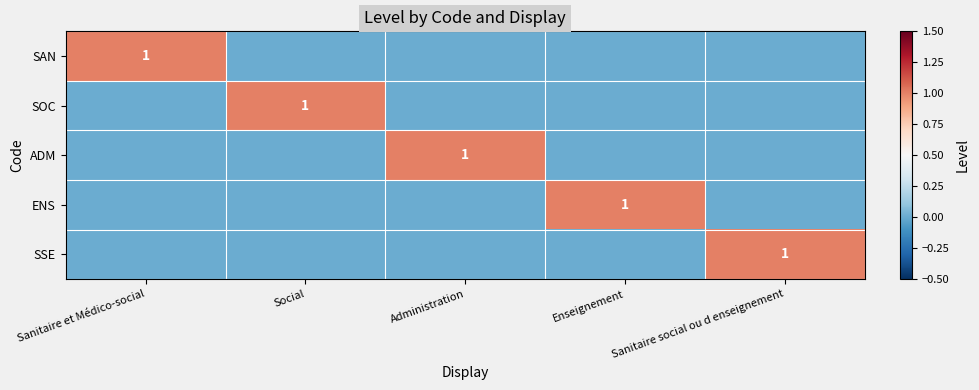

Is it true that SOC equals 1 at Social?

True